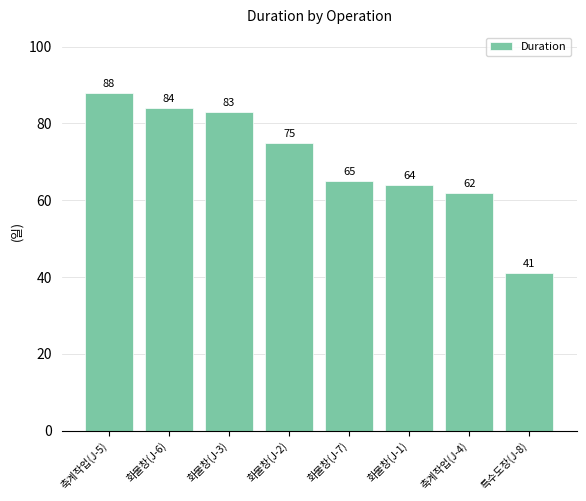

True or false: the data shows 53 at 화물창(J-3).

False